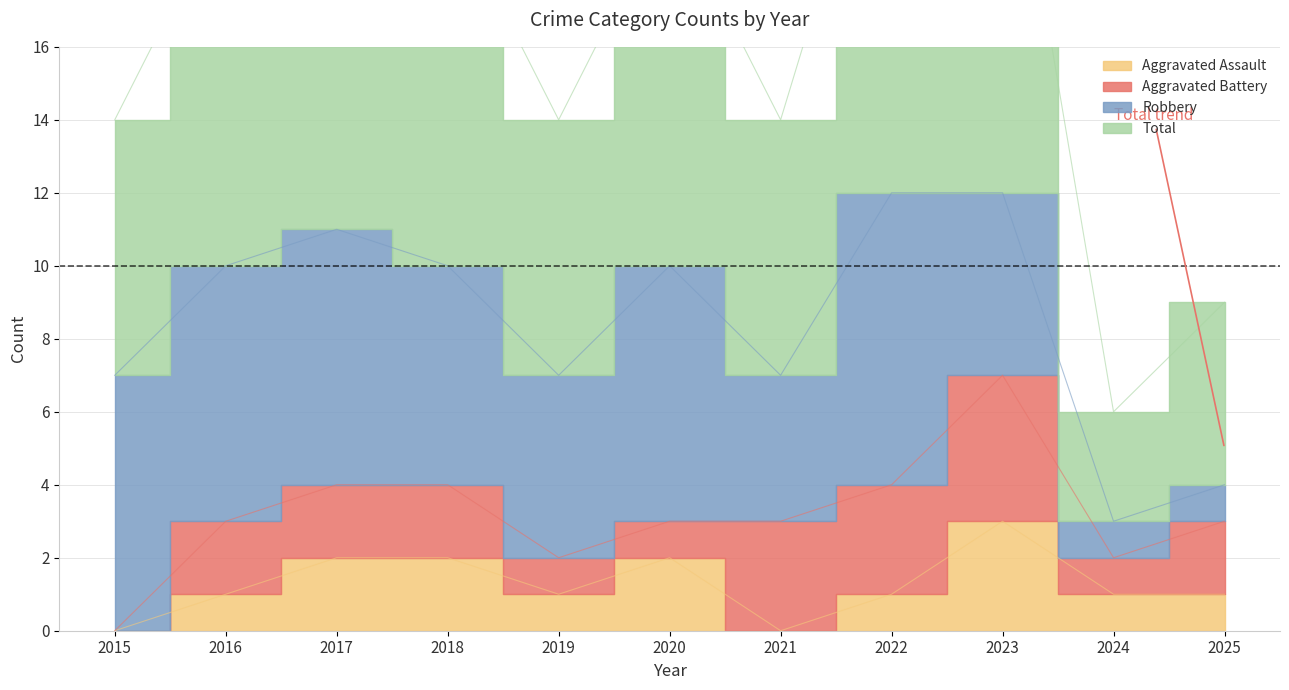

Where is Total nearest to the value 15?

2015